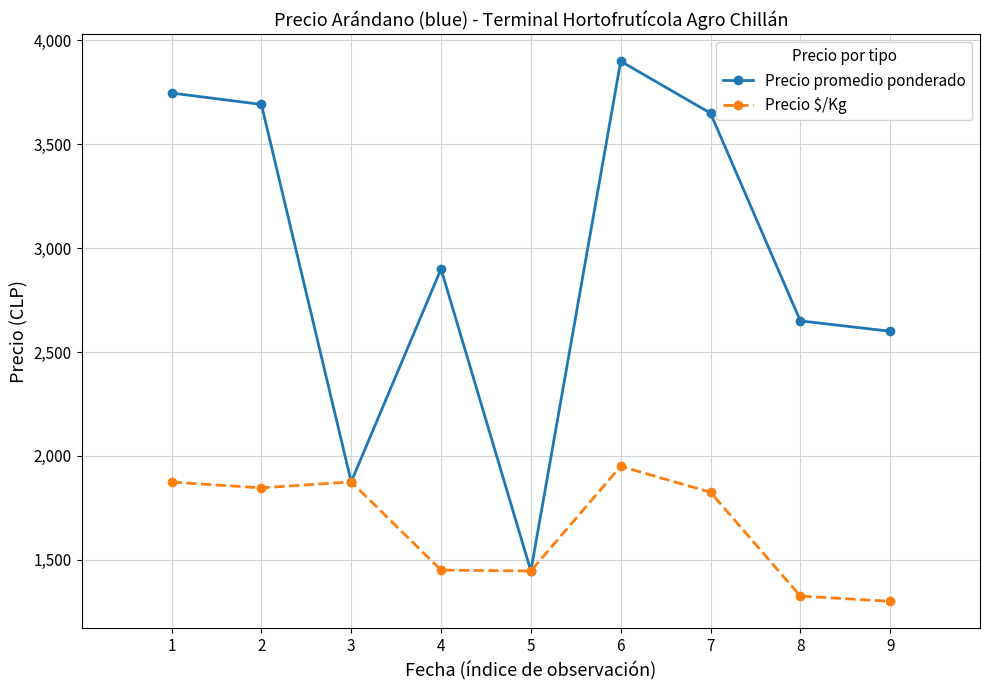

What is the value of the Precio promedio ponderado point at the 6th from the left?

3900